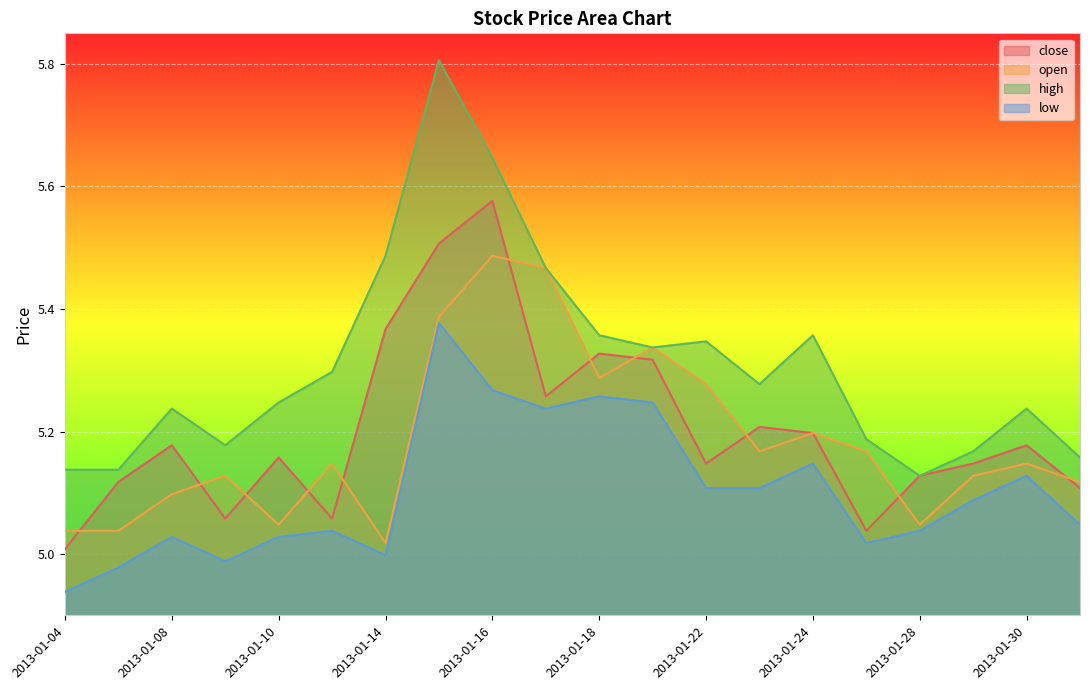

How many high values are between 5 and 6?

20